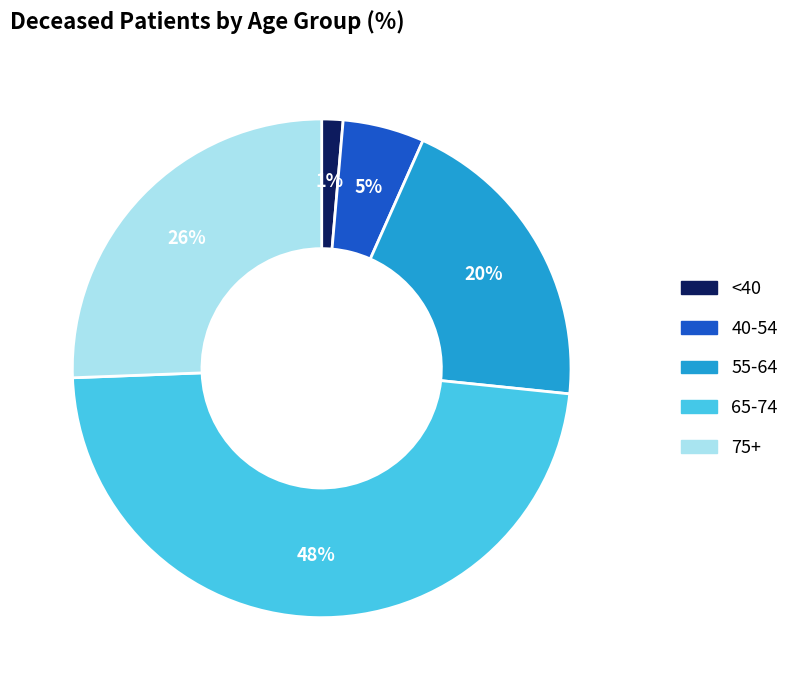

Do 65-74 and <40 together represent more than half of the pie?

No